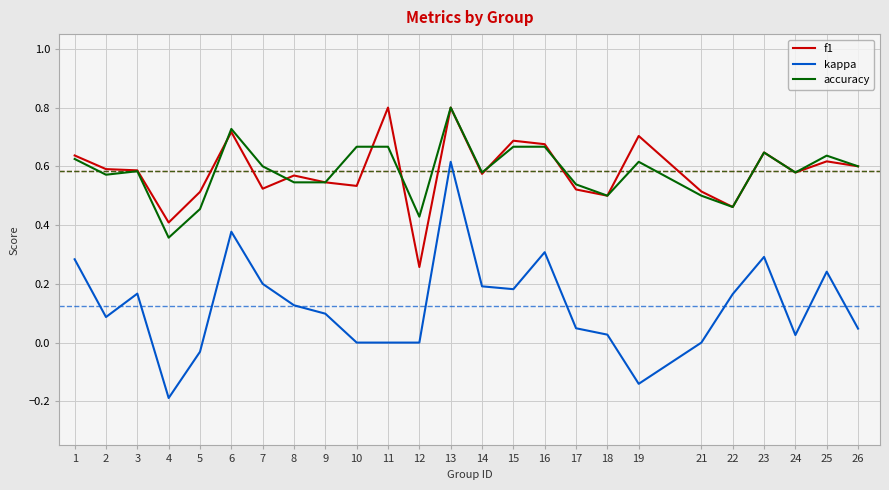

Is it true that kappa equals 0.3 at 1?

True